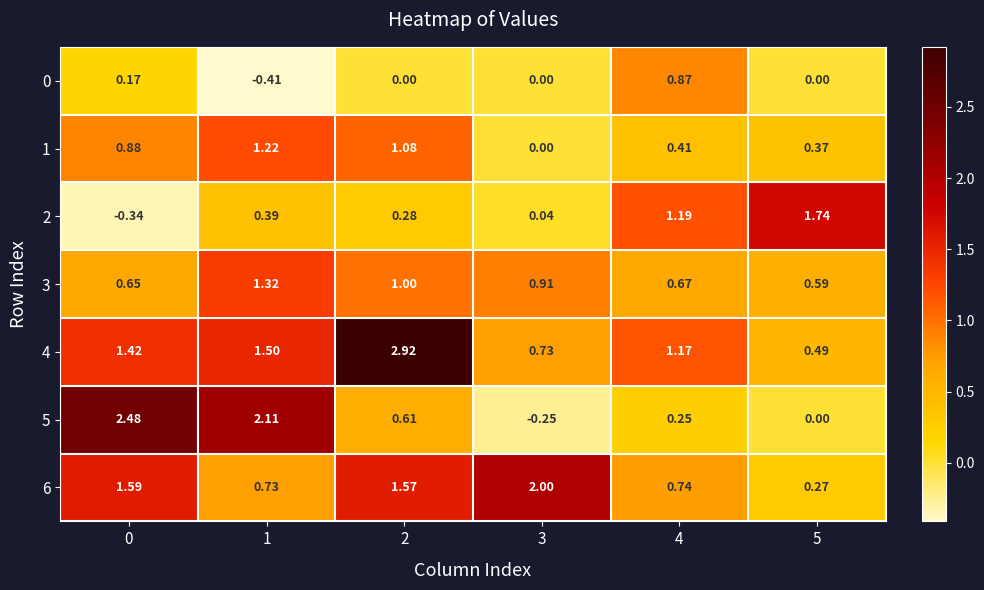

Reading left to right, transcribe all the data shown in this chart.

0: 0=0.2	1=-0.4	2=0.0	3=0.0	4=0.9	5=0.0
1: 0=0.9	1=1.2	2=1.1	3=0.0	4=0.4	5=0.4
2: 0=-0.3	1=0.4	2=0.3	3=0.0	4=1.2	5=1.7
3: 0=0.7	1=1.3	2=1.0	3=0.9	4=0.7	5=0.6
4: 0=1.4	1=1.5	2=2.9	3=0.7	4=1.2	5=0.5
5: 0=2.5	1=2.1	2=0.6	3=-0.2	4=0.2	5=0.0
6: 0=1.6	1=0.7	2=1.6	3=2.0	4=0.7	5=0.3